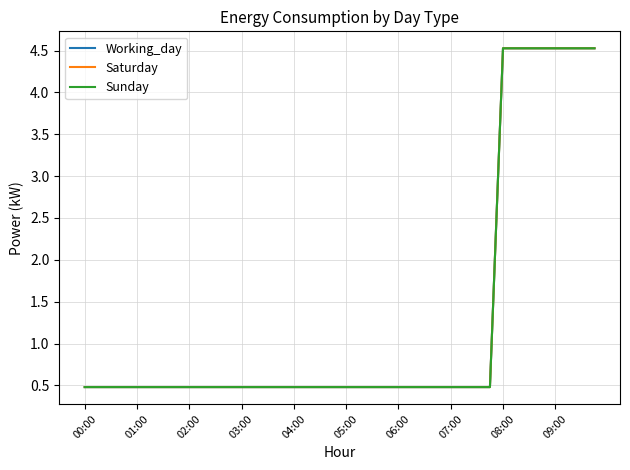

True or false: Working_day has more than 1 points higher than both neighbors.

False